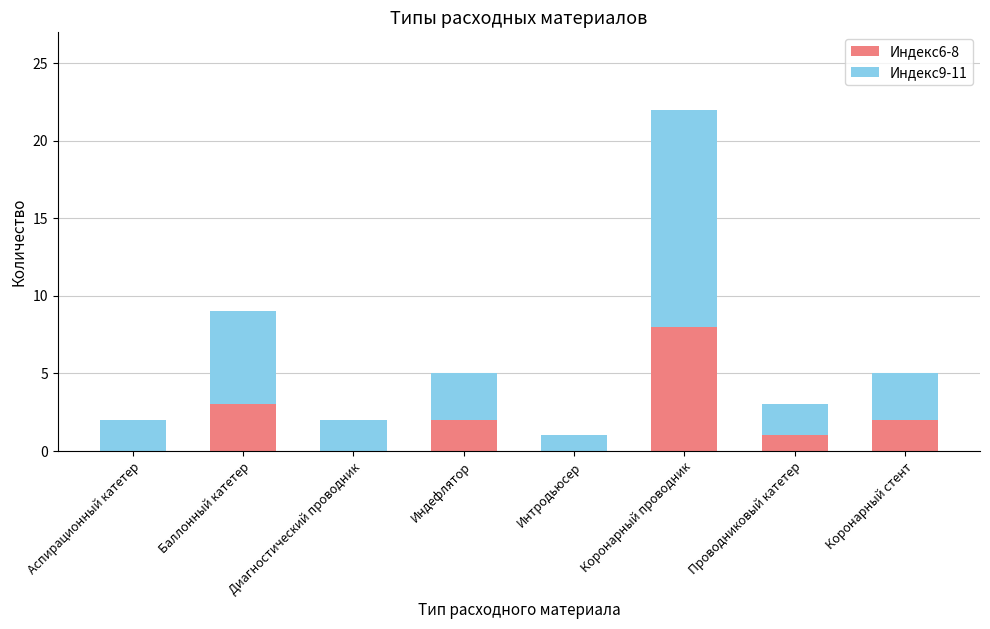

At which category is the sum across all series the highest?

Коронарный проводник